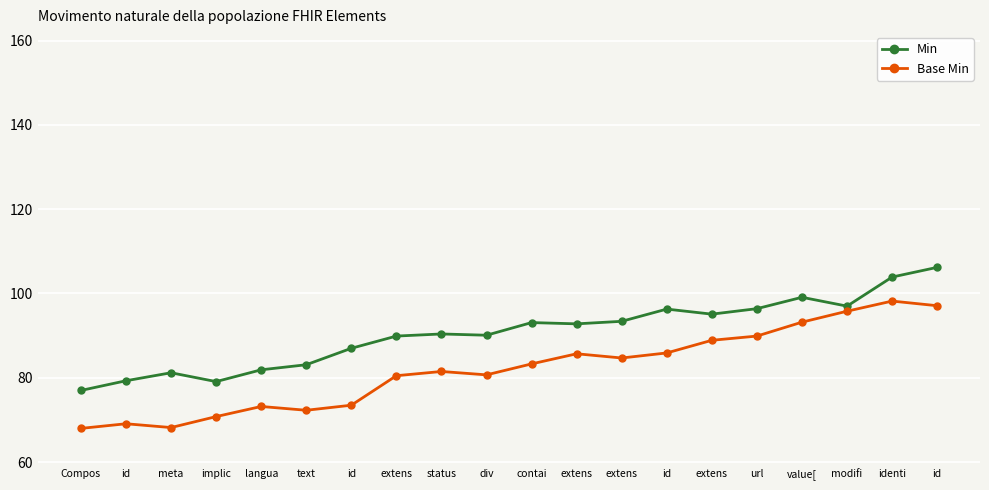

The Base Min series shows 98.2 at identi. True or false?

True